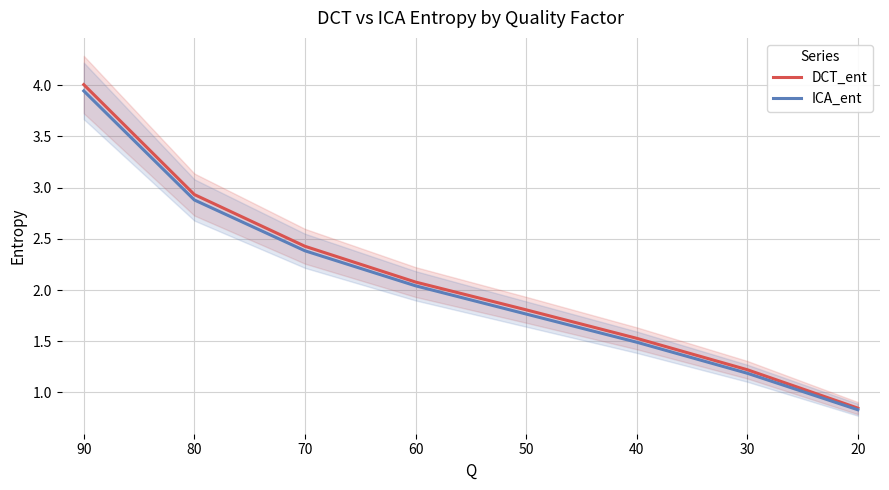

True or false: ICA_ent has more than 0 interior local peaks.

False